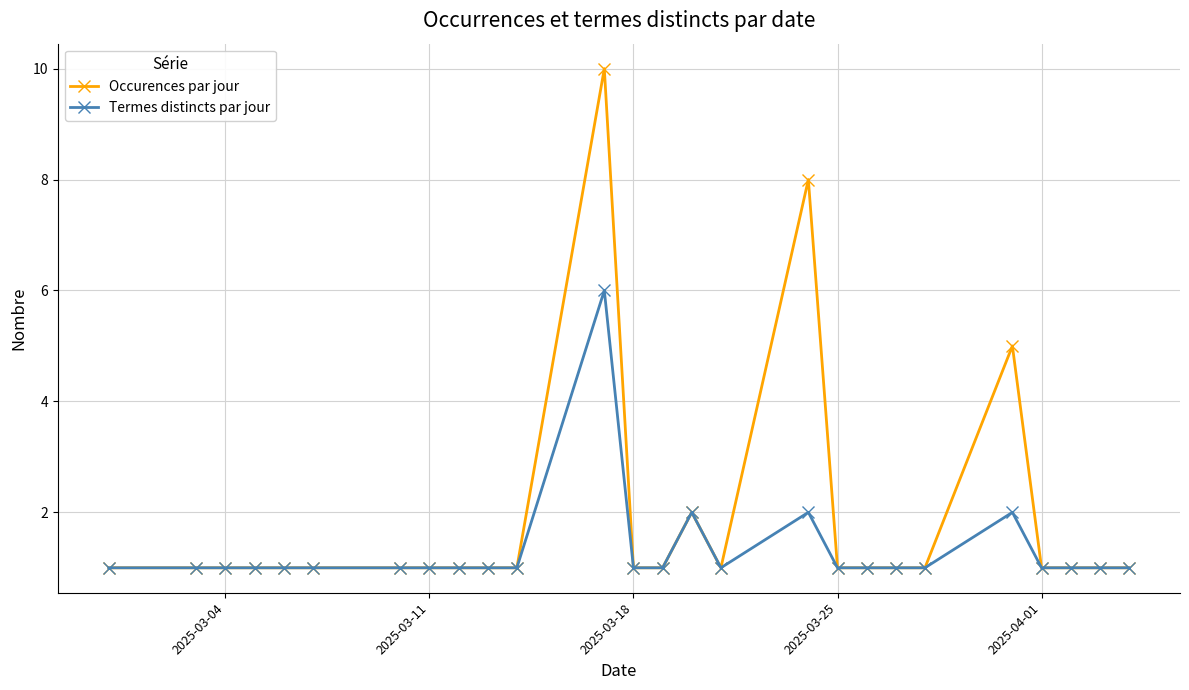

List the series in order of their overall mean, lowest first.

Termes distincts par jour, Occurences par jour